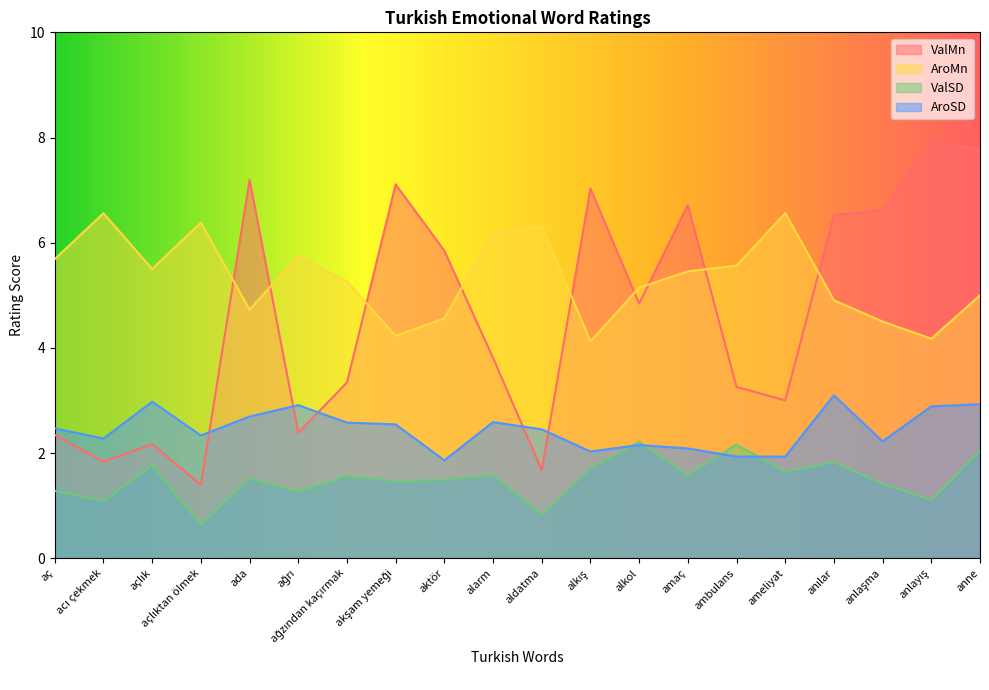

Reading right to left, list all the values displayed in this chart.

ValMn: 7.8	7.9	6.6	6.5	3.0	3.3	6.7	4.8	7.0	1.7	3.8	5.8	7.1	3.3	2.4	7.2	1.4	2.2	1.8	2.3
AroMn: 5.0	4.2	4.5	4.9	6.6	5.6	5.5	5.1	4.1	6.3	6.2	4.6	4.2	5.3	5.8	4.7	6.4	5.5	6.6	5.7
ValSD: 2.0	1.1	1.4	1.8	1.6	2.2	1.6	2.2	1.7	0.8	1.6	1.5	1.5	1.6	1.3	1.5	0.6	1.8	1.1	1.3
AroSD: 2.9	2.9	2.2	3.1	1.9	1.9	2.1	2.2	2.0	2.5	2.6	1.9	2.5	2.6	2.9	2.7	2.3	3.0	2.3	2.5